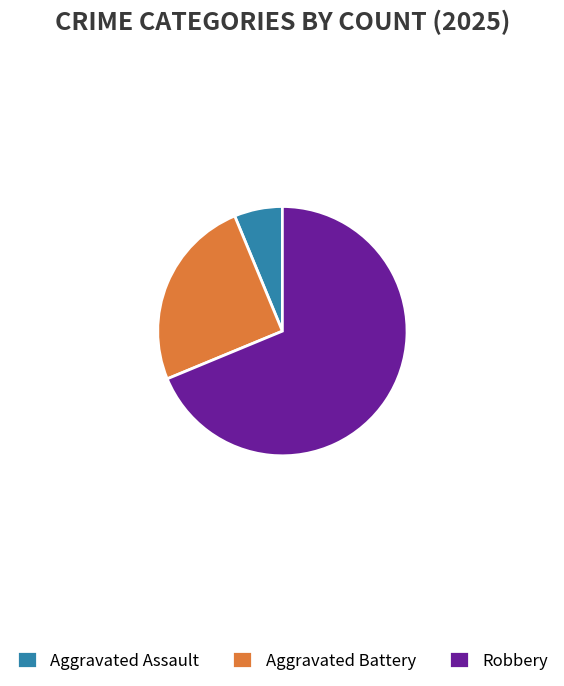

Is the sum of Aggravated Assault and Aggravated Battery greater than half?

No